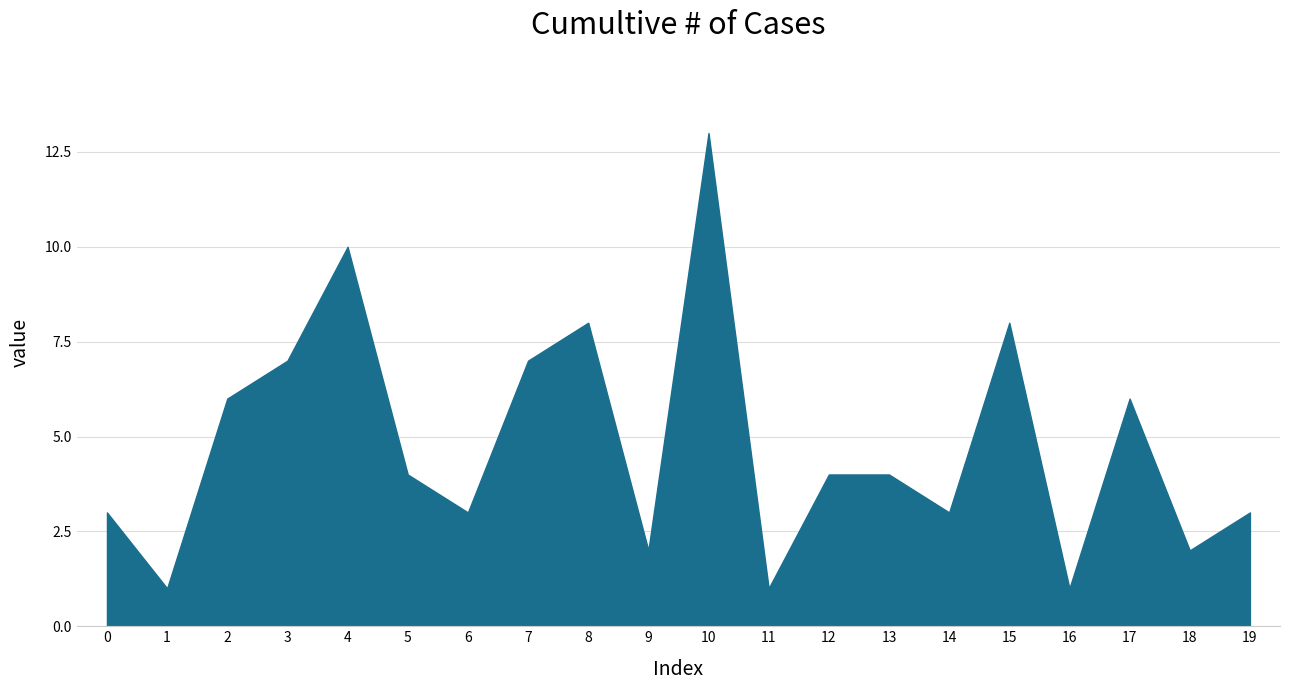

What is the minimum value shown in the chart?

1